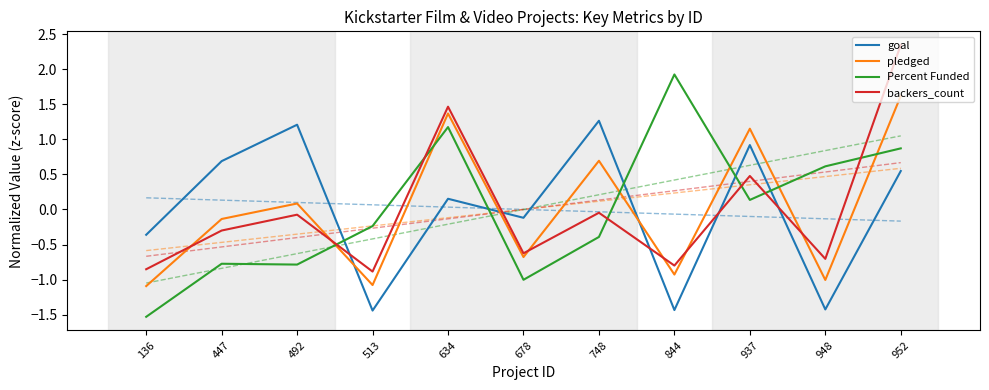

True or false: goal has more than 0 interior local peaks.

True